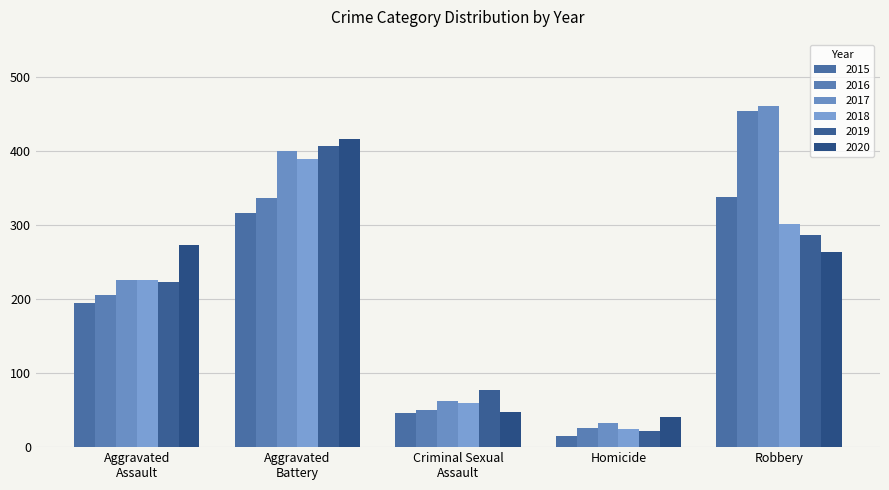

At how many categories does at least one series exceed 322?

2